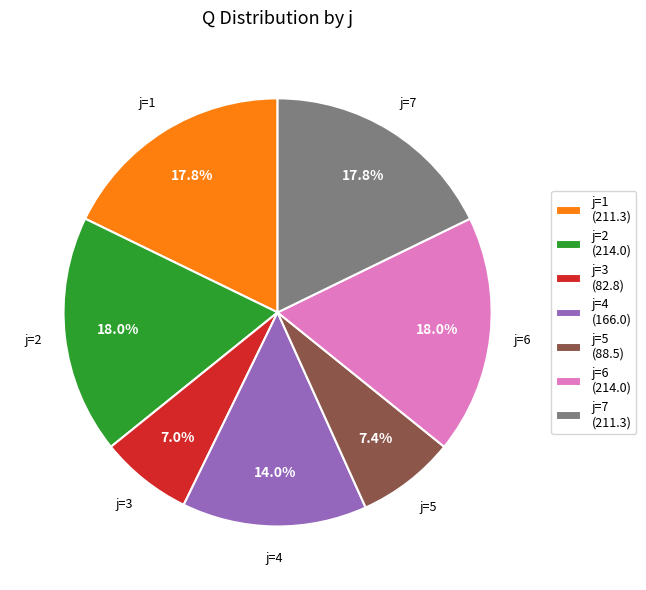

Does j=4 (166.0) represent more than half of the total?

No